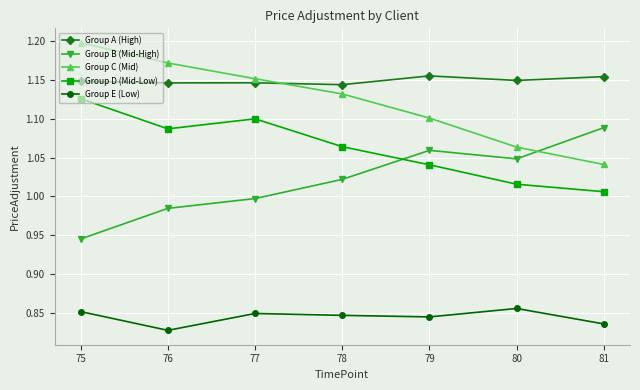

True or false: Group D (Mid-Low) has a value of 1.1 at 78.

True